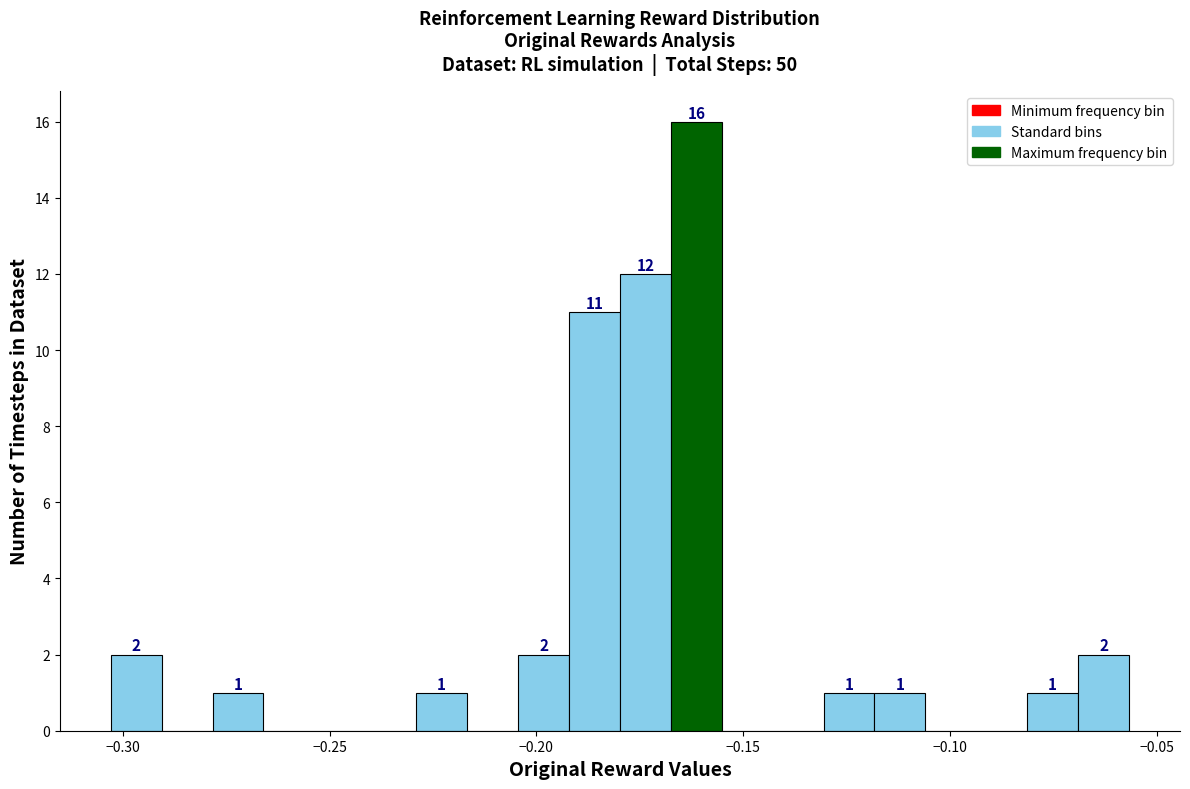

Read against the x-axis, roughly where is the centre of the tallest bar?

-0.160